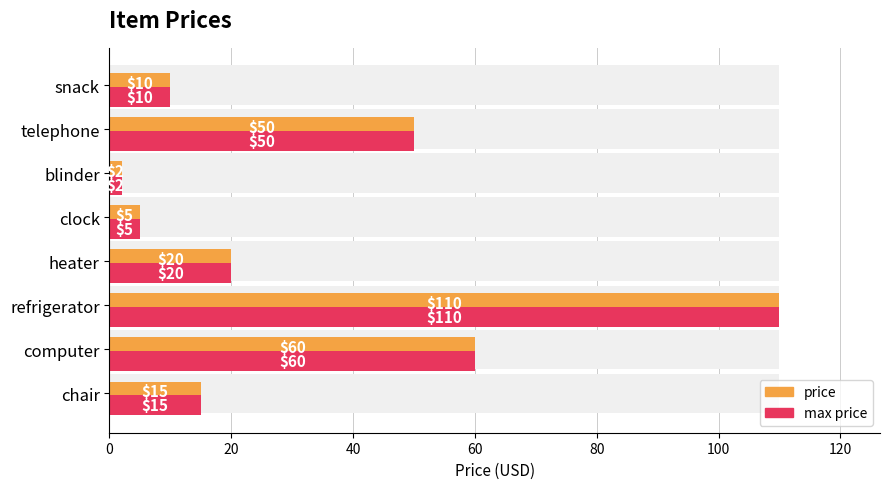

How many values in the max price series exceed 20?

3